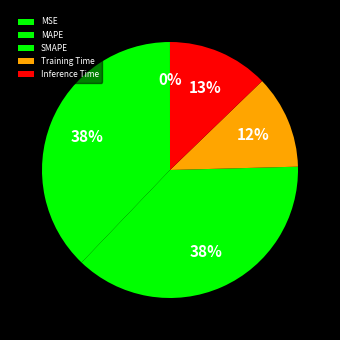

Between MAPE and Inference Time, which is larger?

MAPE